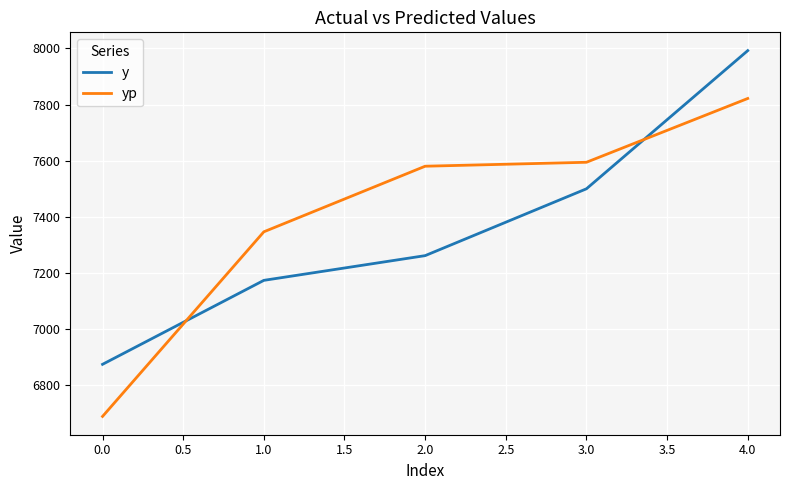

At how many categories does at least one series exceed 7983?

1